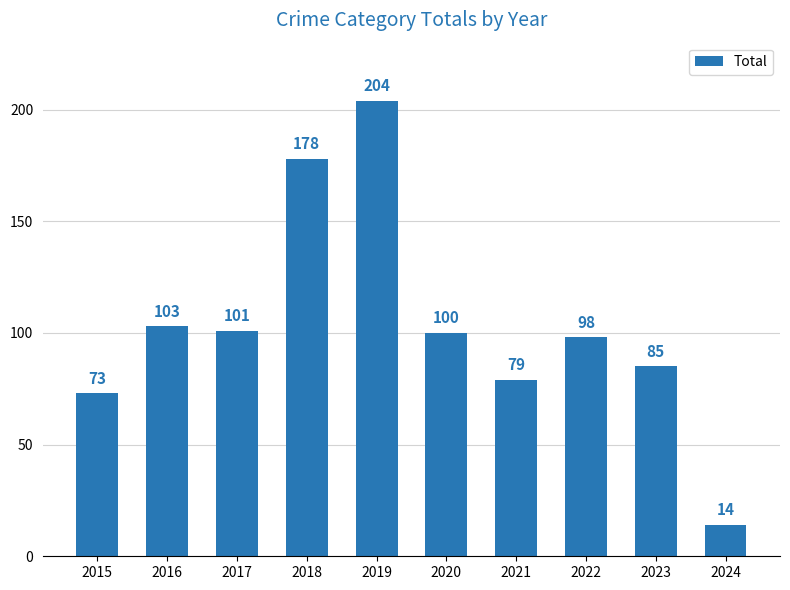

Which category has the lowest value across all series?

2024